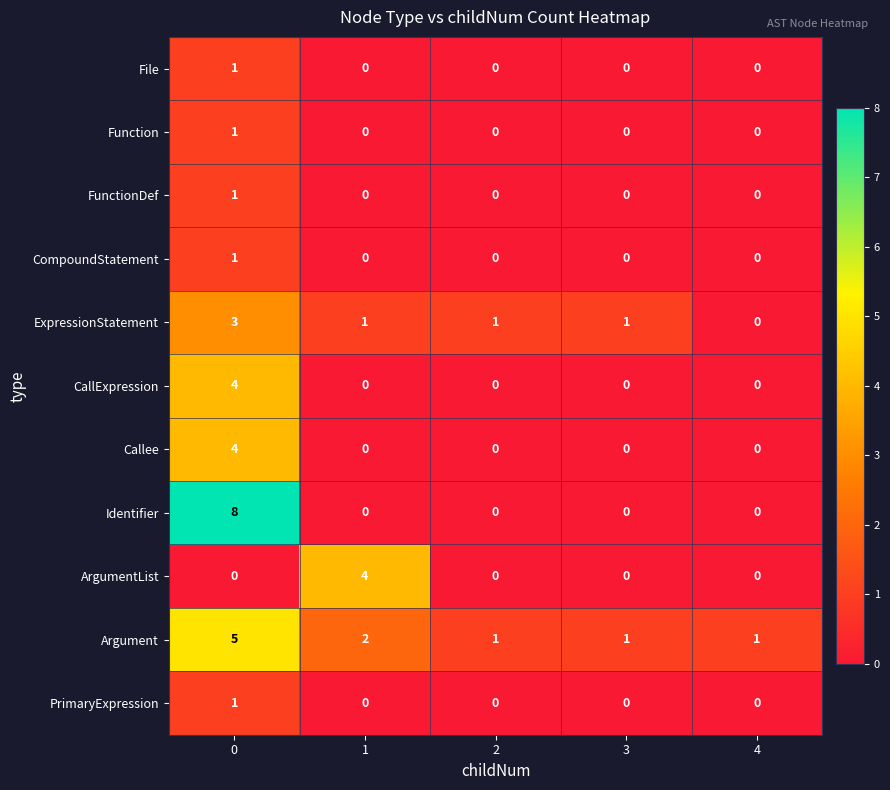

What is the spread (max minus min) of values at 0?

8